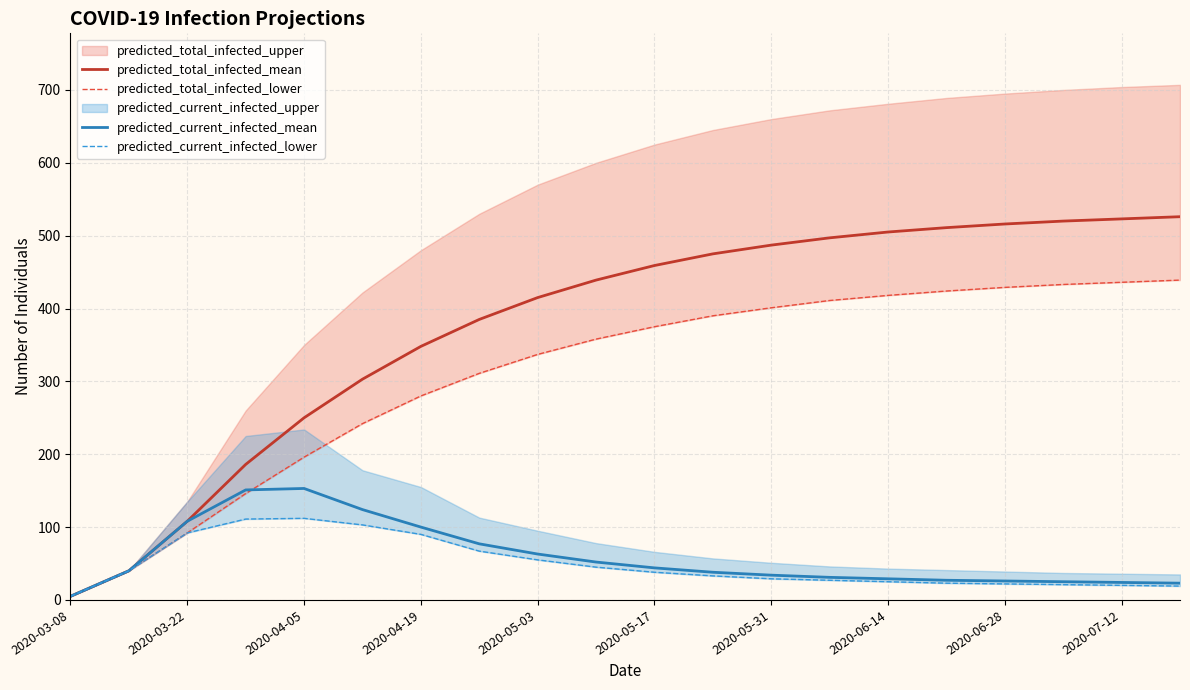

At which category is the sum across all series the highest?

19